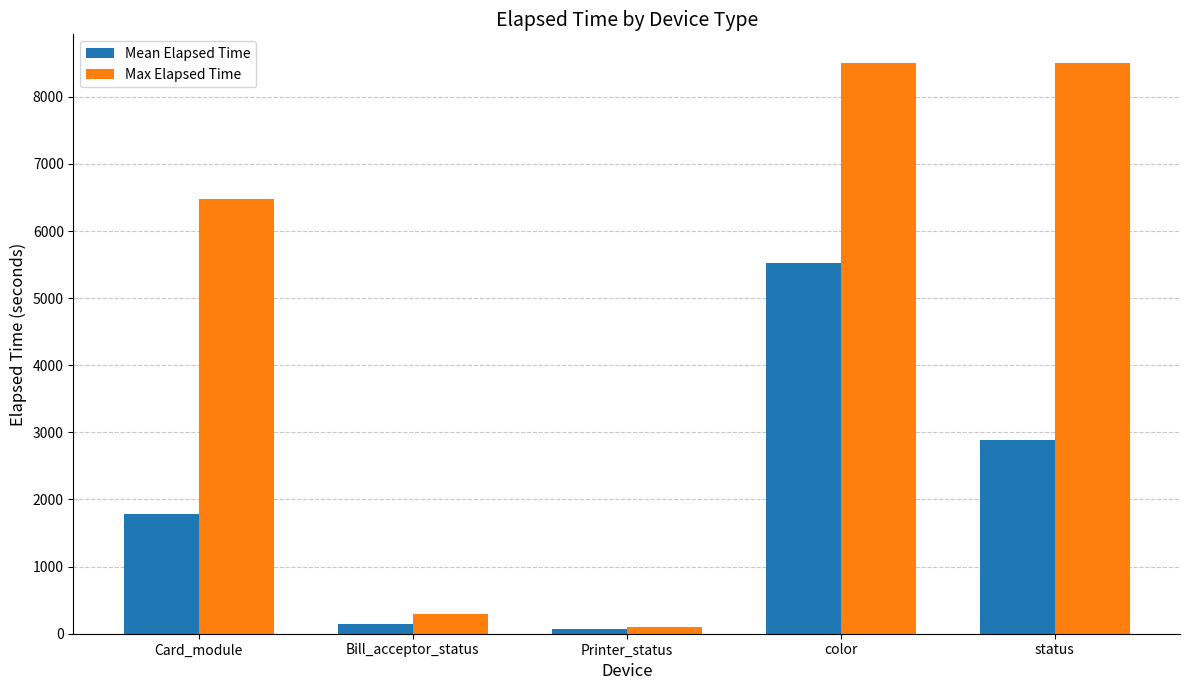

Reading right to left, list all the values displayed in this chart.

Mean Elapsed Time: 2883.4	5527.5	67.5	147.5	1779.7
Max Elapsed Time: 8505.0	8505.0	105.0	300.0	6481.0